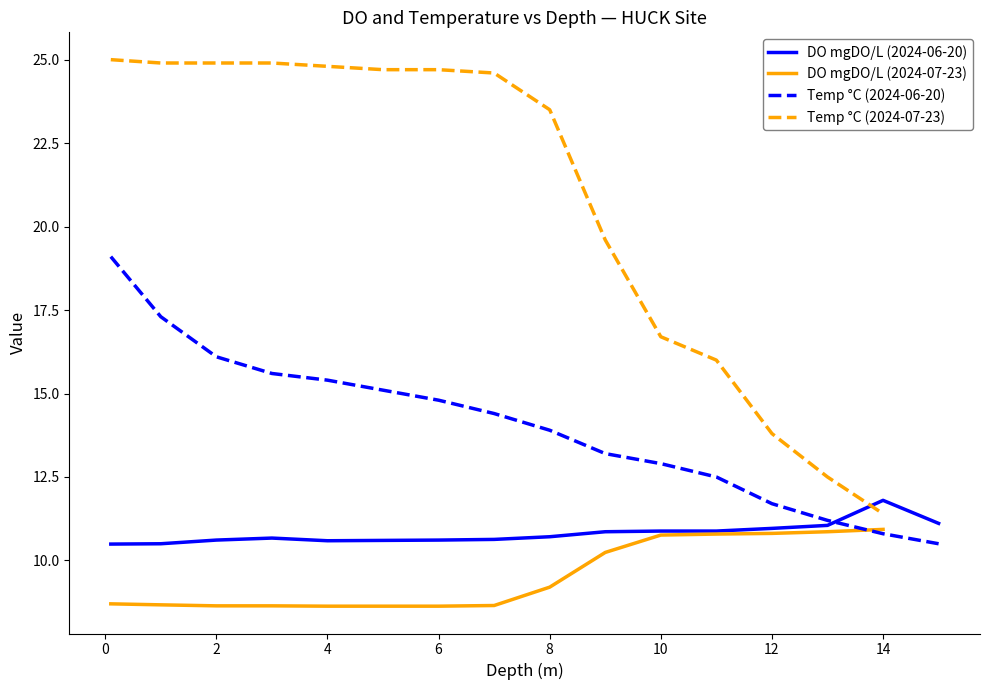

Rank the series at 15 from highest to lowest value.

DO mgDO/L, Temp *C